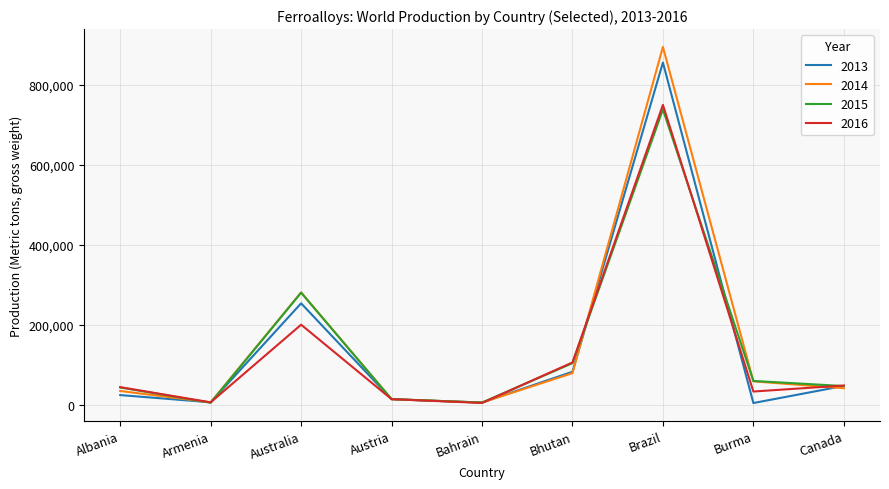

Does the chart display data point markers on the line(s)?

No